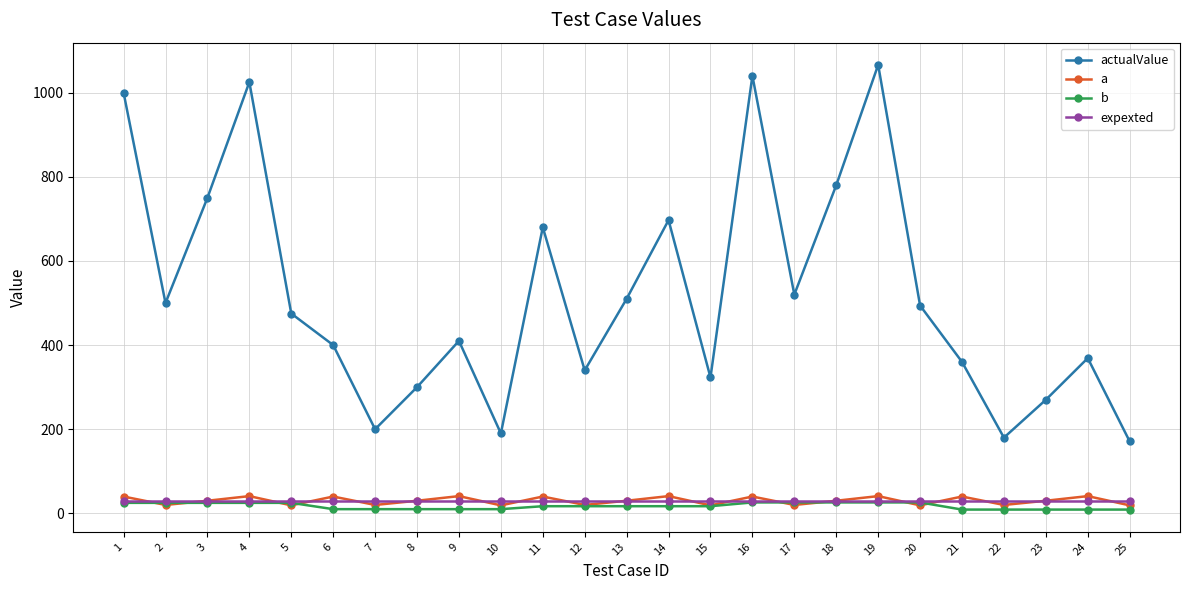

The value of actualValue at 3 is 432. True or false?

False